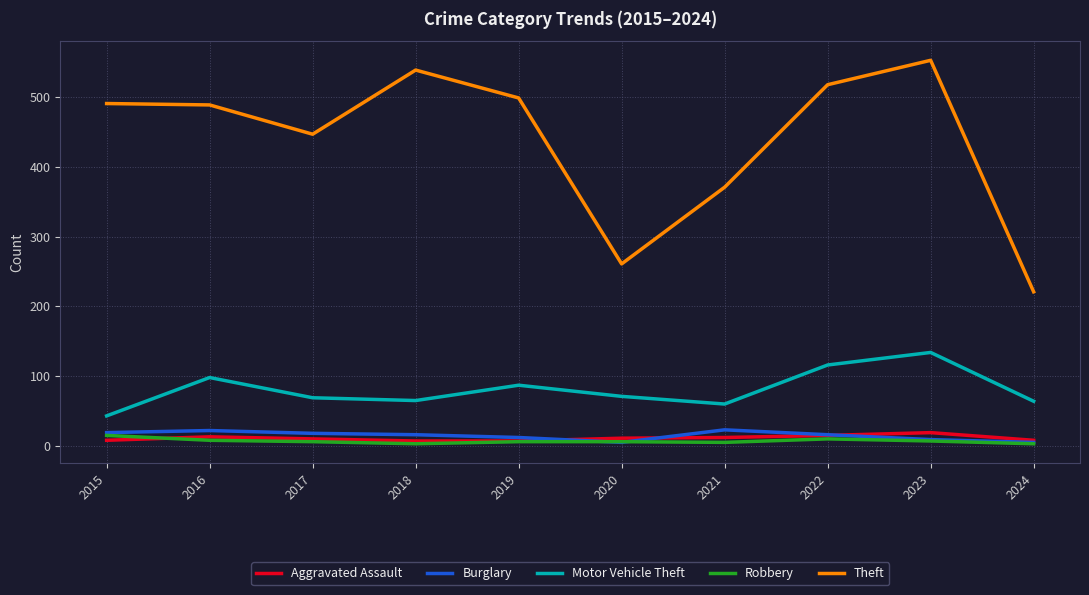

True or false: Motor Vehicle Theft has more than 1 points higher than both neighbors.

True